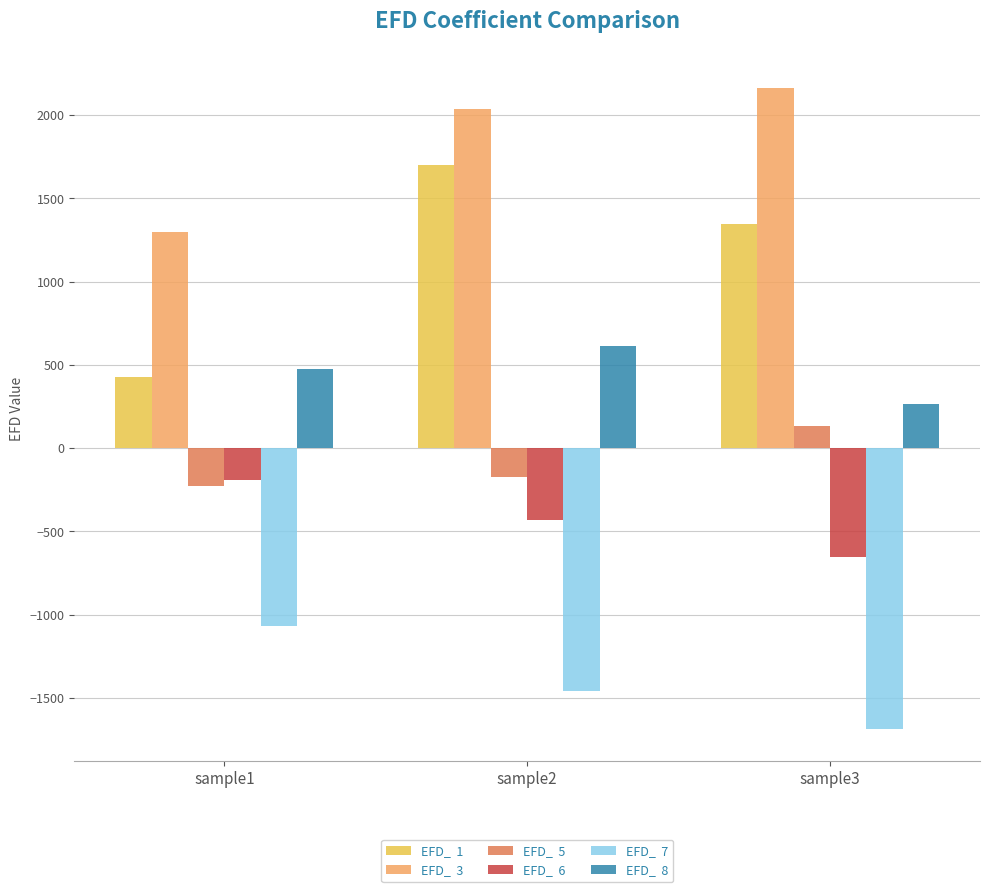

What is the spread (max minus min) of values at sample1?

2365.7